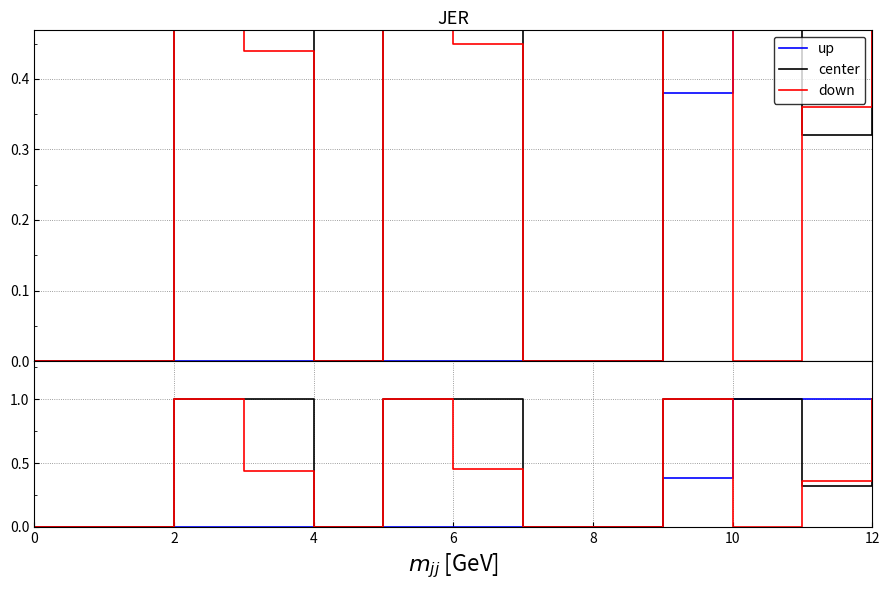

Reading left to right, list all the values displayed in this chart.

up: 0.0	0.0	0.0	0.0	0.0	0.0	0.0	0.0	0.0	0.4	1.0	1.0	1.0
center: 0.0	0.0	1.0	1.0	0.0	1.0	1.0	0.0	0.0	1.0	1.0	0.3	1.0
down: 0.0	0.0	1.0	0.4	0.0	1.0	0.5	0.0	0.0	1.0	0.0	0.4	1.0